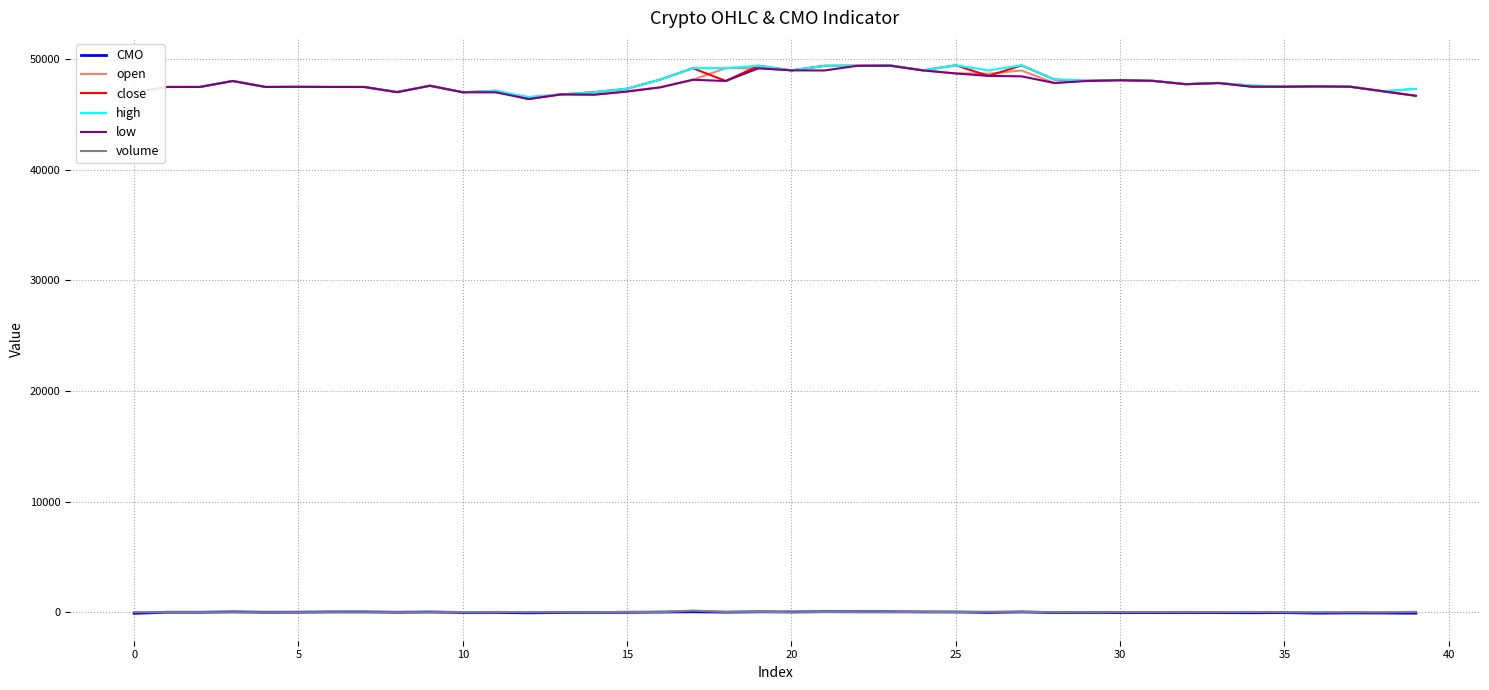

What is the greatest value displayed?

49460.0